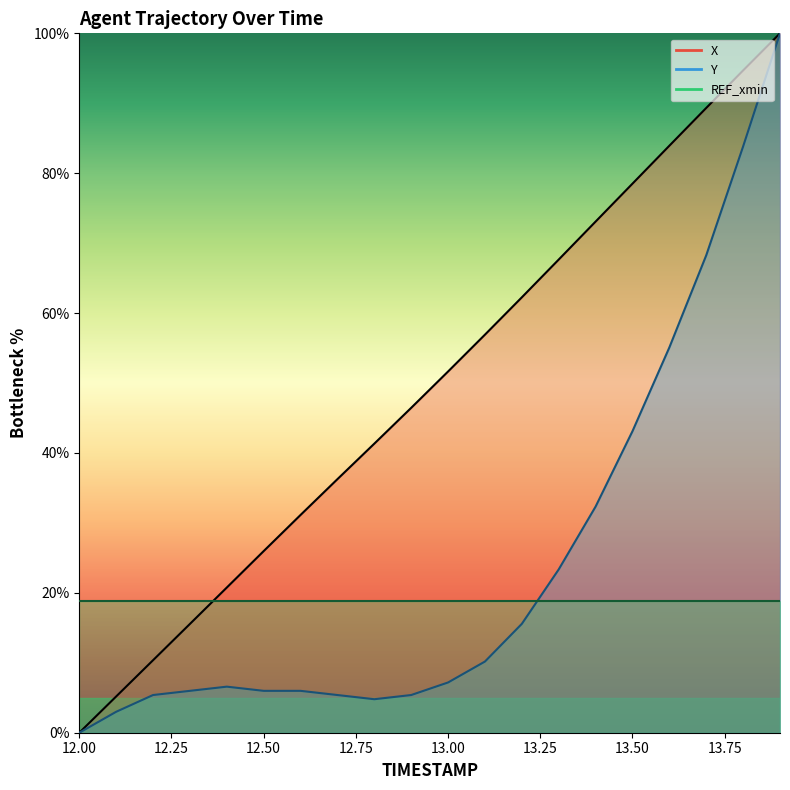

How many interior local valleys does the Y series have?

1